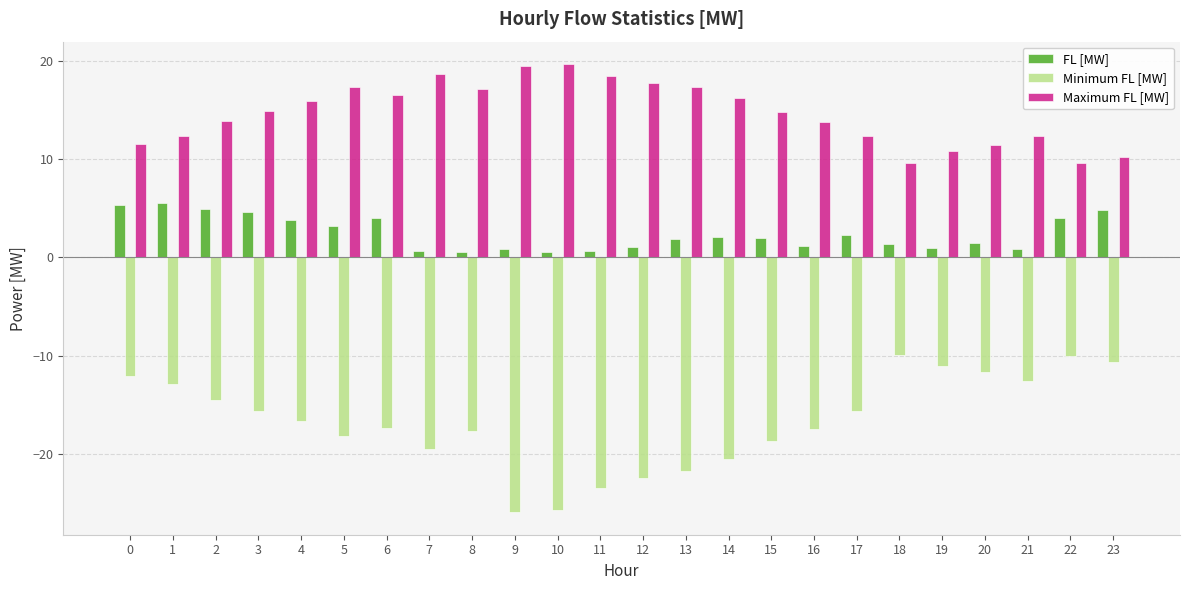

What is the value of the FL [MW] bar at the 15th from the left?

2.0